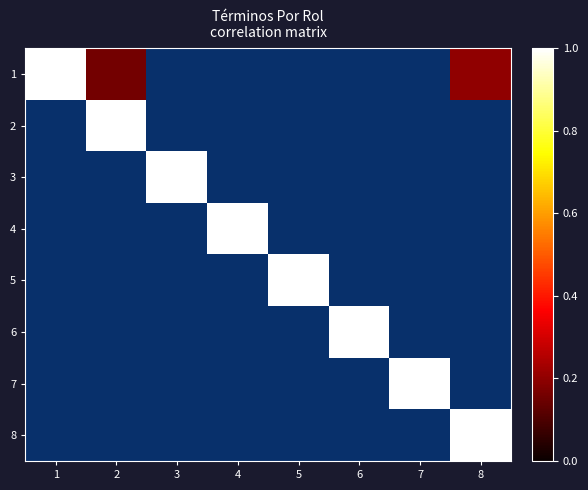

What is the difference between the maximum and minimum values in the 1 series?

0.8